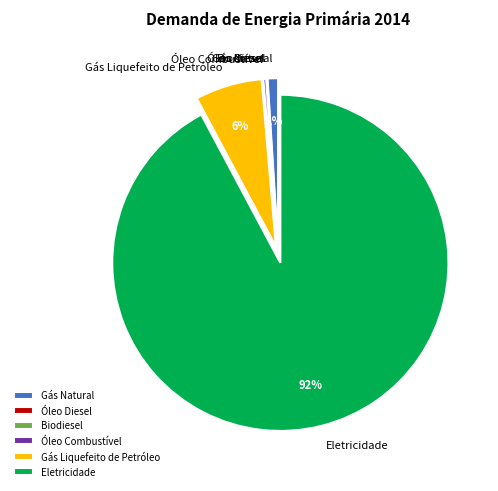

What is the largest slice in the pie chart?

Eletricidade